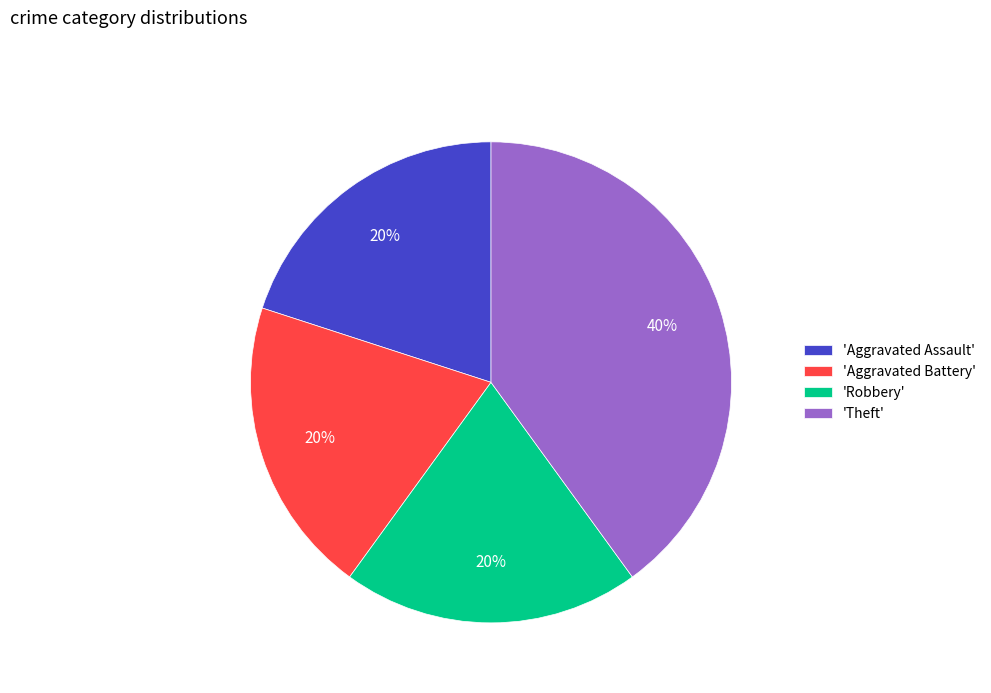

Does any single category account for the majority?

No